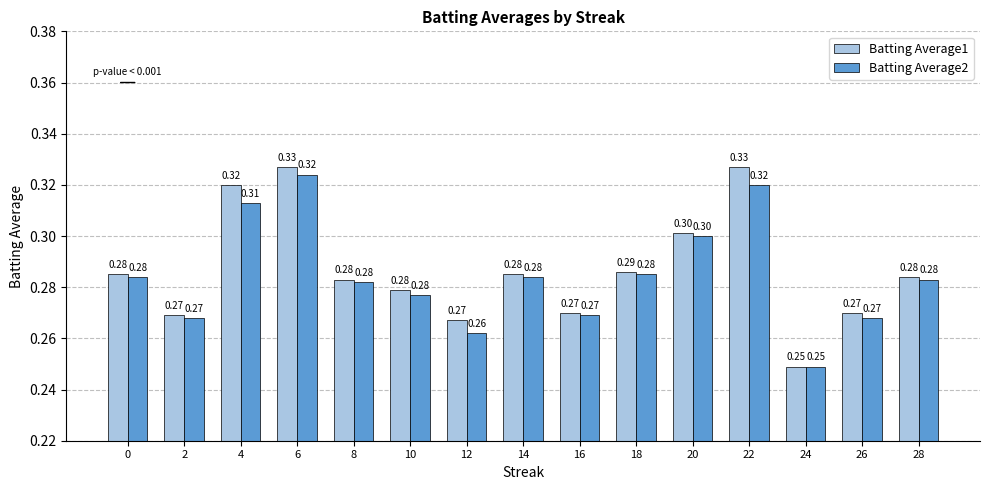

How many bars are there in each group?

2